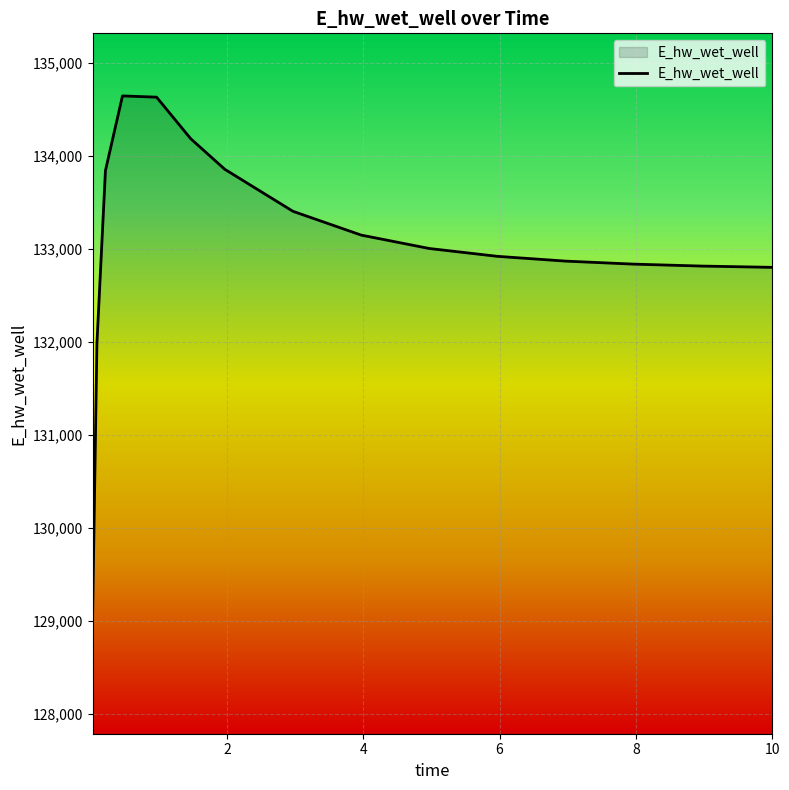

What is the maximum value shown in the chart?

134646.1